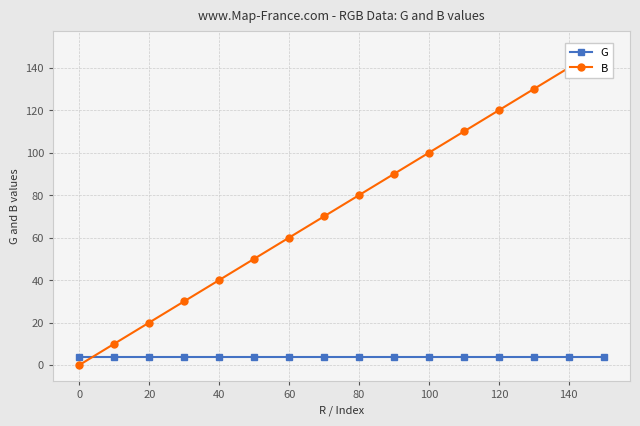

What is the average value of the B series?

75